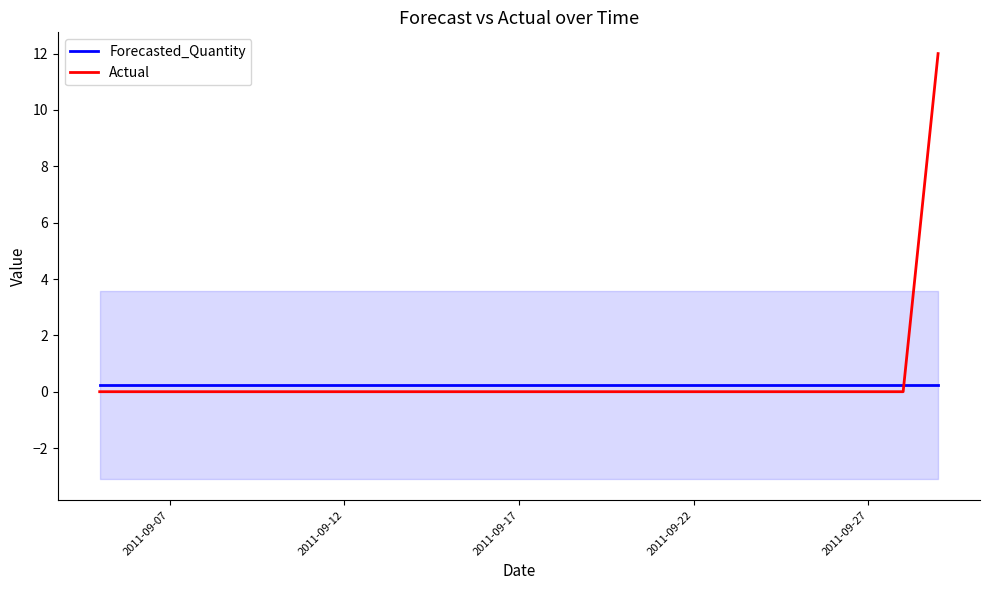

At how many categories does at least one series exceed 3?

1